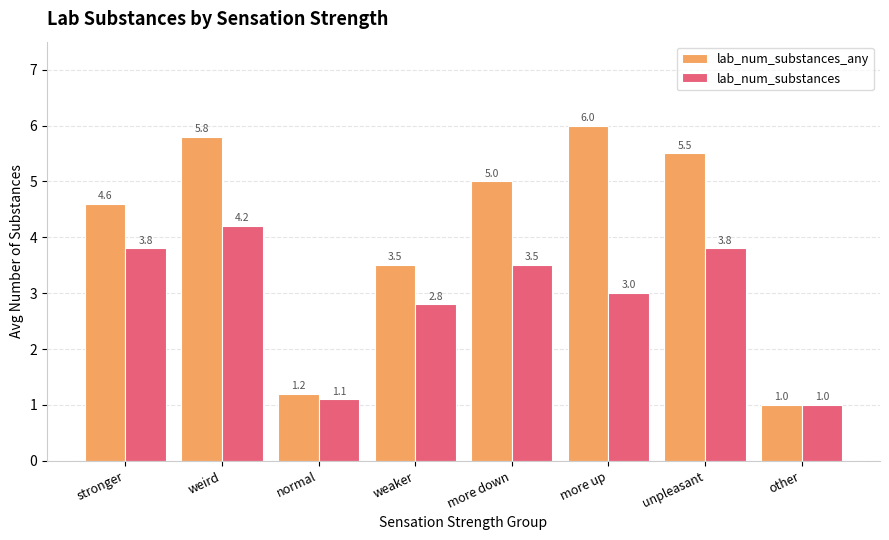

Which category has the lowest value in the lab_num_substances series?

other